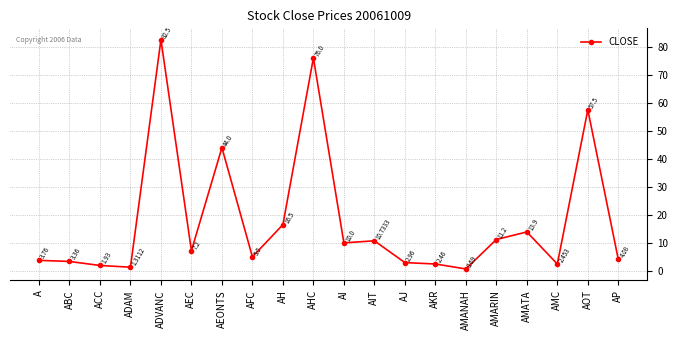

What is the label of the 1st point from the right?

AP